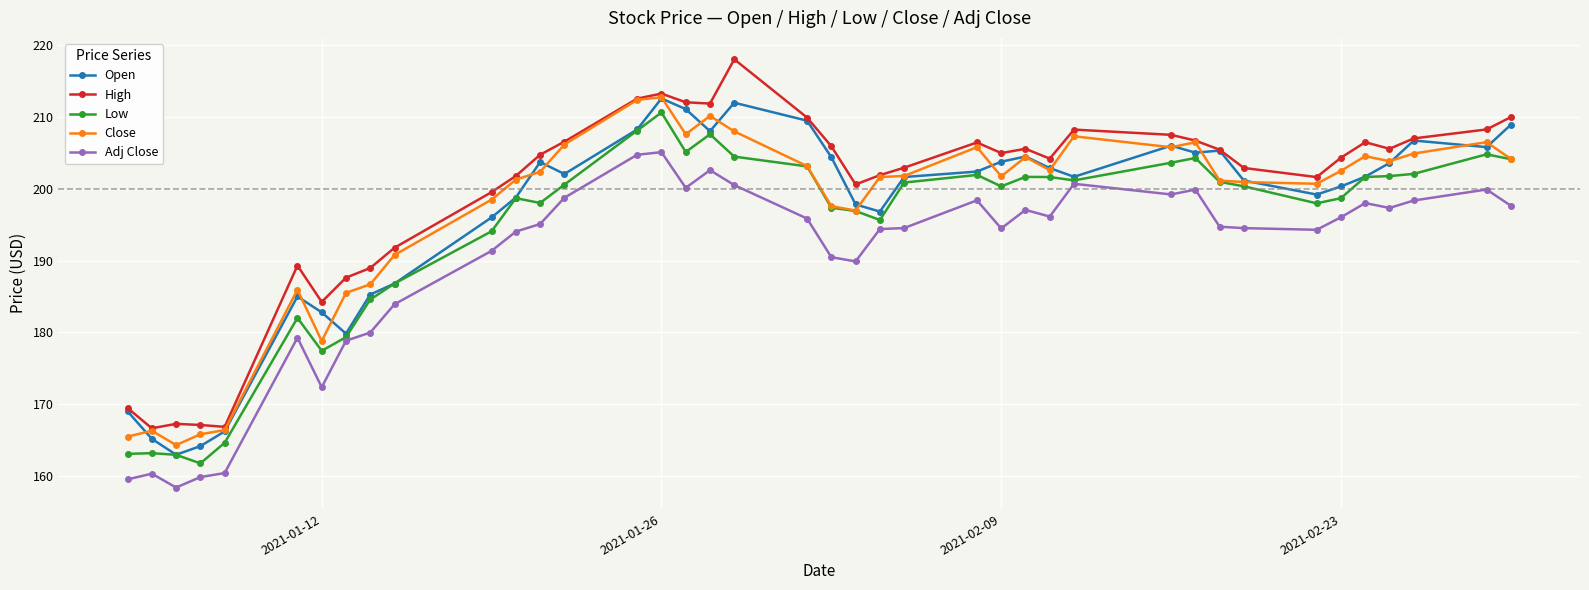

What is the minimum value for Low?

161.8